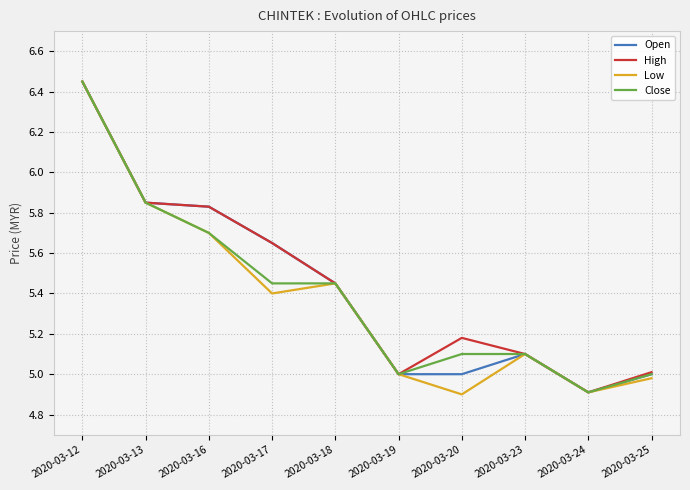

Which category has the highest value in the Low series?

2020-03-12